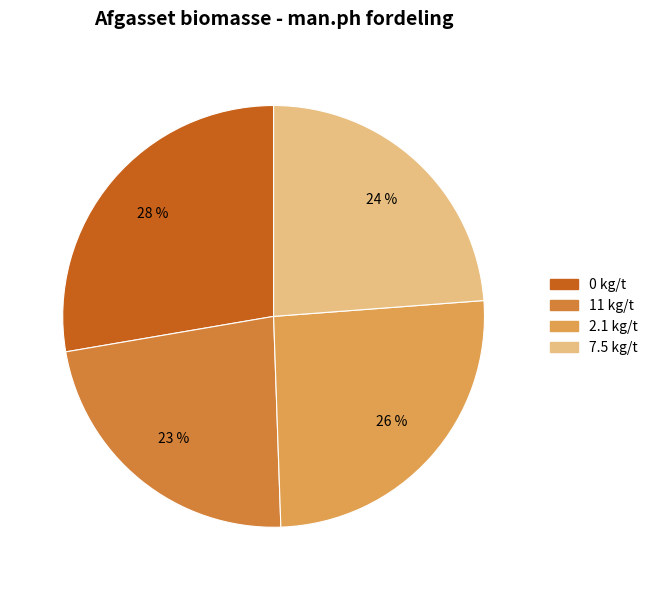

What percentage is the 2.1 kg/t slice, to the nearest percent?

26%